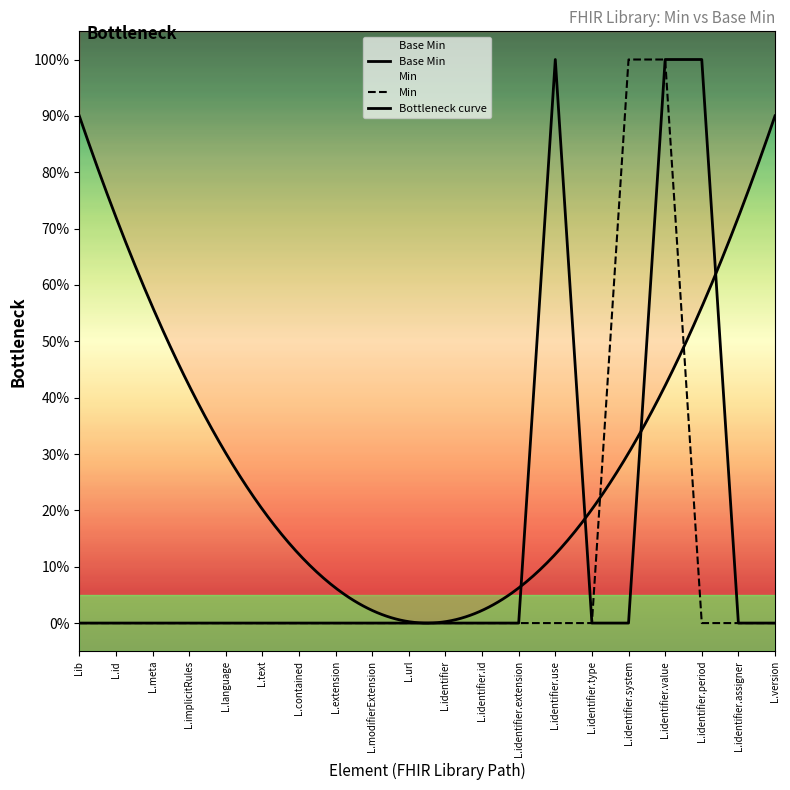

Which has a higher value, L.meta or L.implicitRules?

L.meta